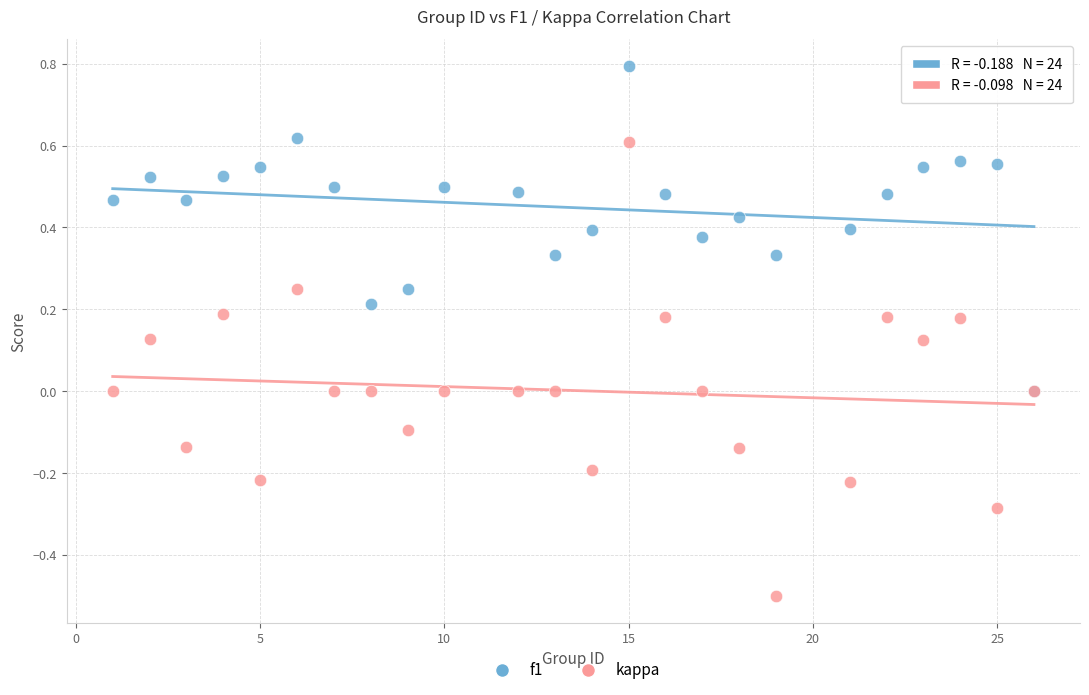

Which series has the widest spread of Y values?

kappa